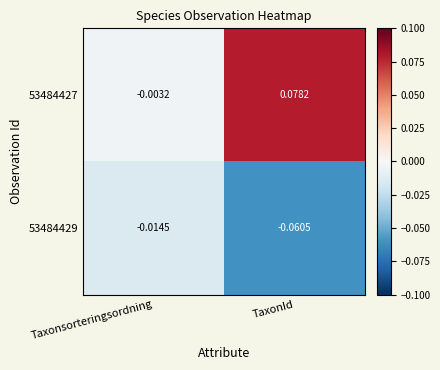

Where does the 53484427 series first go above 0?

TaxonId